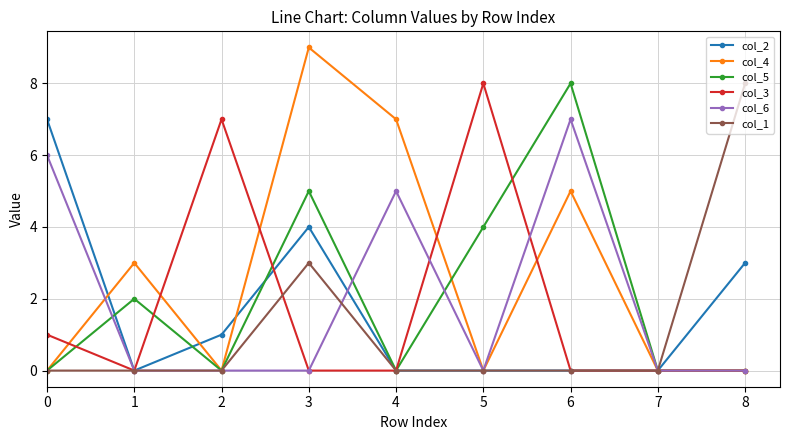

Which series has the largest range (max minus min)?

col_4